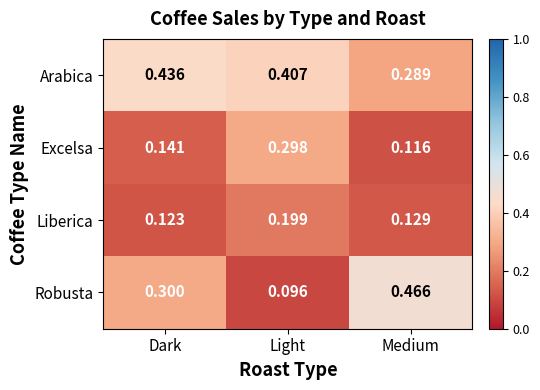

Which category has the lowest value across all series?

Light